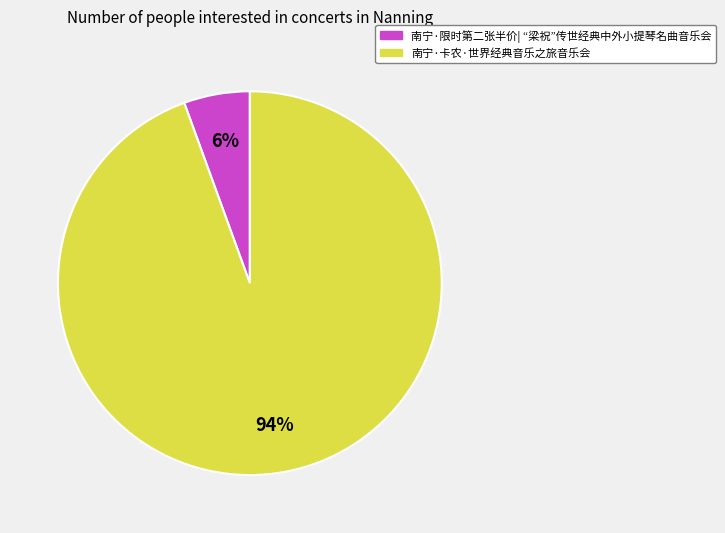

Combined, do 南宁·限时第二张半价| “梁祝”传世经典中外小提琴名曲音乐会 and 南宁·卡农·世界经典音乐之旅音乐会 account for over 50%?

Yes